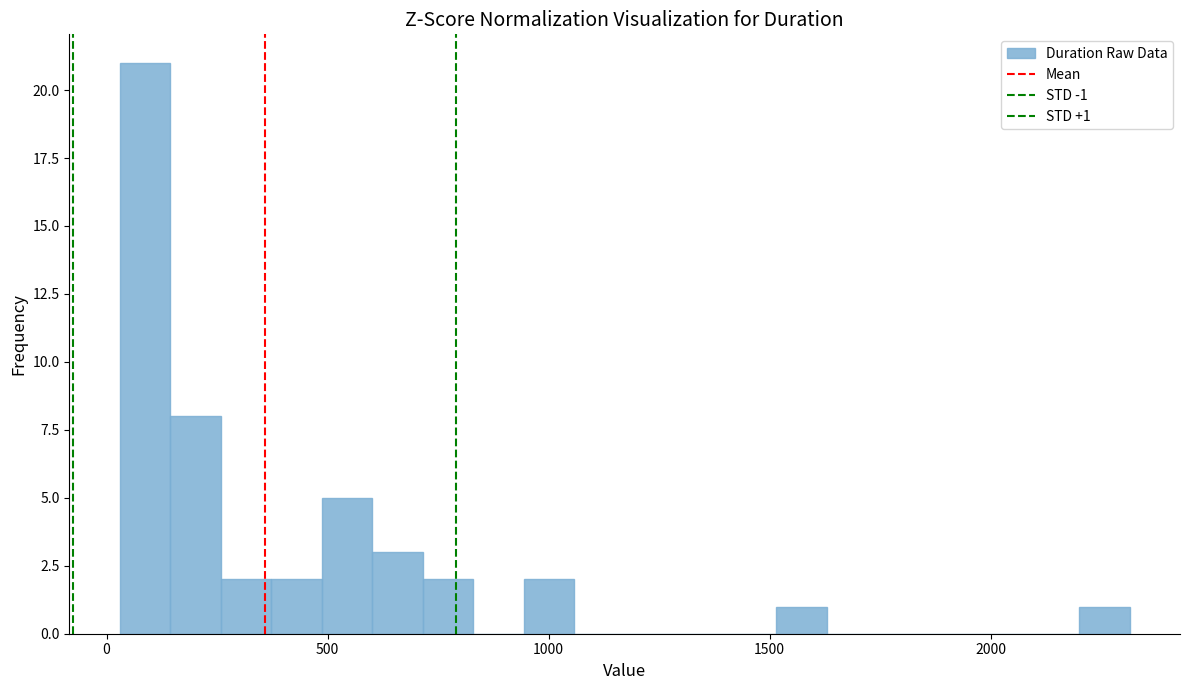

Read against the x-axis, roughly where is the centre of the tallest bar?

100